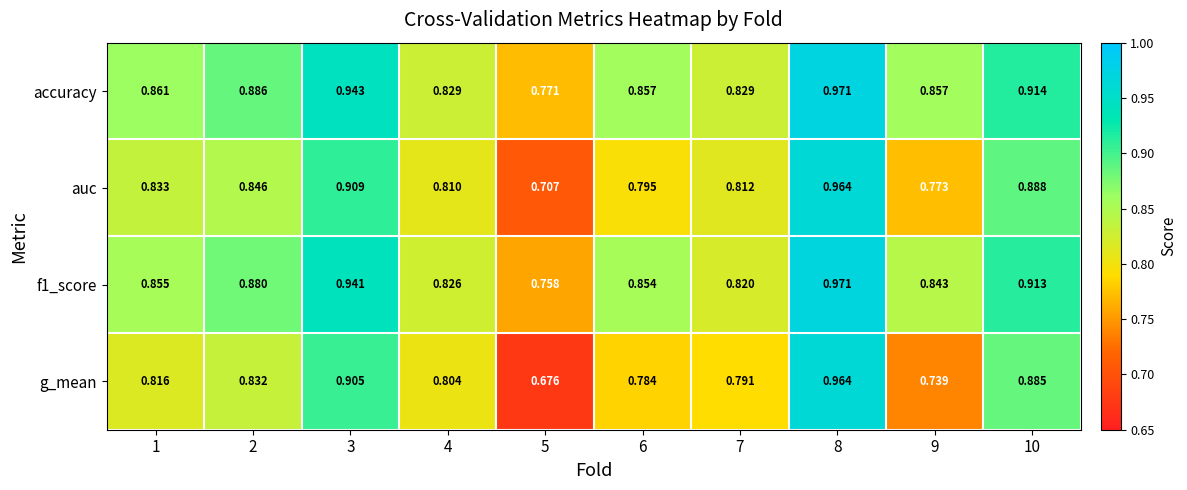

Is the value of g_mean at 5 greater than the value of auc at 10?

No